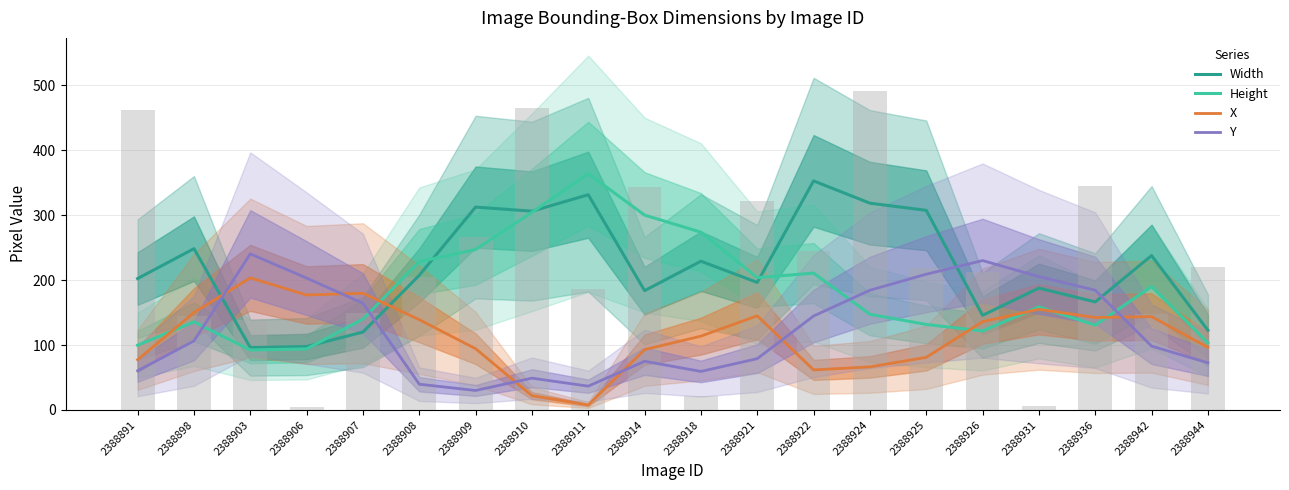

Reading left to right, list all the values displayed in this chart.

Width: 202.3	248.3	96.0	97.7	120.0	207.3	312.3	306.0	331.3	183.7	229.0	196.3	352.7	318.3	307.3	145.7	187.7	166.3	237.7	122.7
Height: 99.7	135.7	92.3	94.0	140.0	228.3	247.0	304.3	363.7	300.0	273.7	203.7	210.7	147.3	131.7	121.7	158.7	130.7	190.0	103.3
X: 77.3	150.0	203.3	177.0	179.7	139.0	94.3	22.0	7.7	93.0	113.7	145.0	61.7	66.3	81.0	136.0	155.0	142.3	143.7	96.3
Y: 60.3	106.3	240.3	203.0	164.3	39.7	30.0	49.0	36.7	75.0	59.3	79.0	144.7	184.3	209.0	230.0	205.3	184.3	98.3	72.7